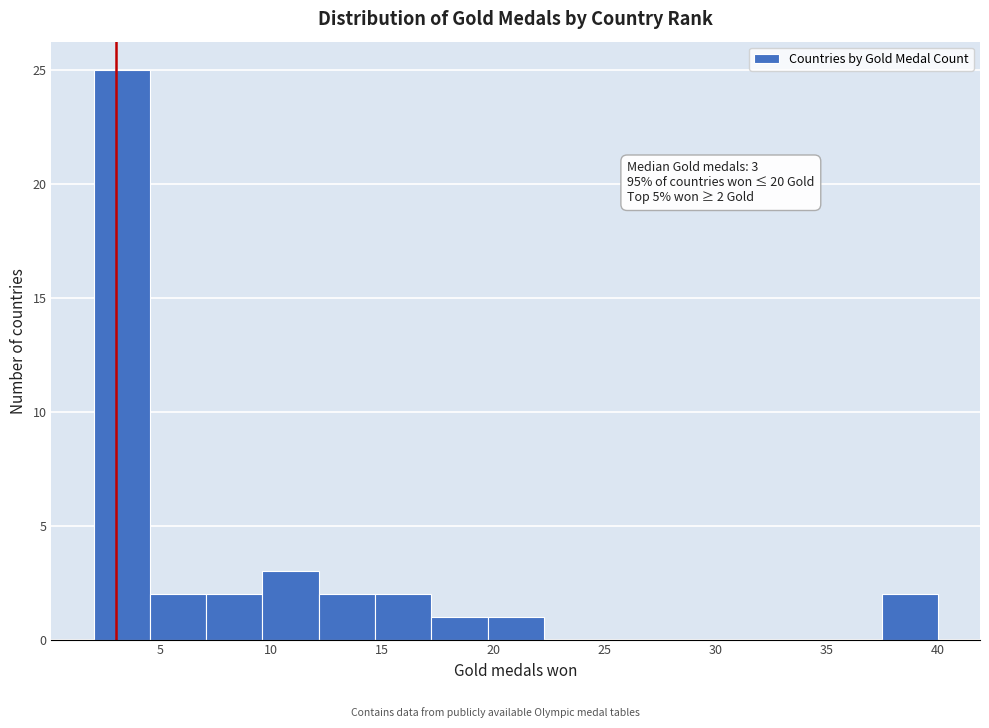

Which range on the x-axis has the tallest bar?

2.0 to 4.5